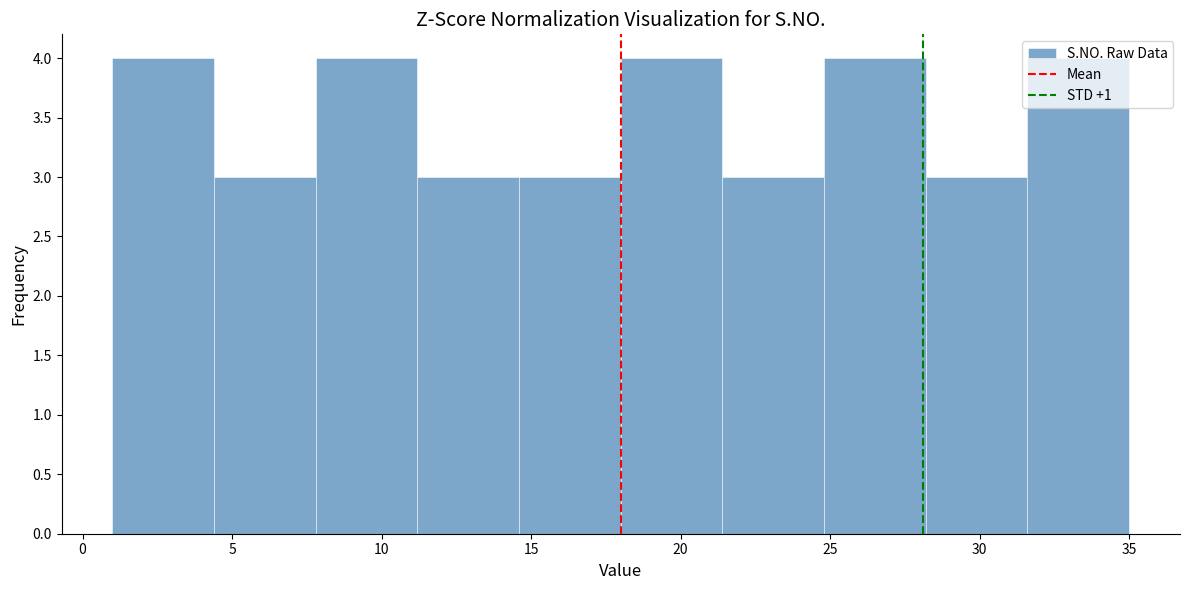

Reading left to right, list every bar in this chart as the range it spans on the x-axis followed by its height. Neither the bar edges nor the heights are printed on the chart, so give them approximately, as read against the axes.

1.0 to 4.4: 4
4.4 to 7.8: 3
7.8 to 11.2: 4
11.2 to 14.6: 3
14.6 to 18.0: 3
18.0 to 21.4: 4
21.4 to 24.8: 3
24.8 to 28.2: 4
28.2 to 31.6: 3
31.6 to 35.0: 4